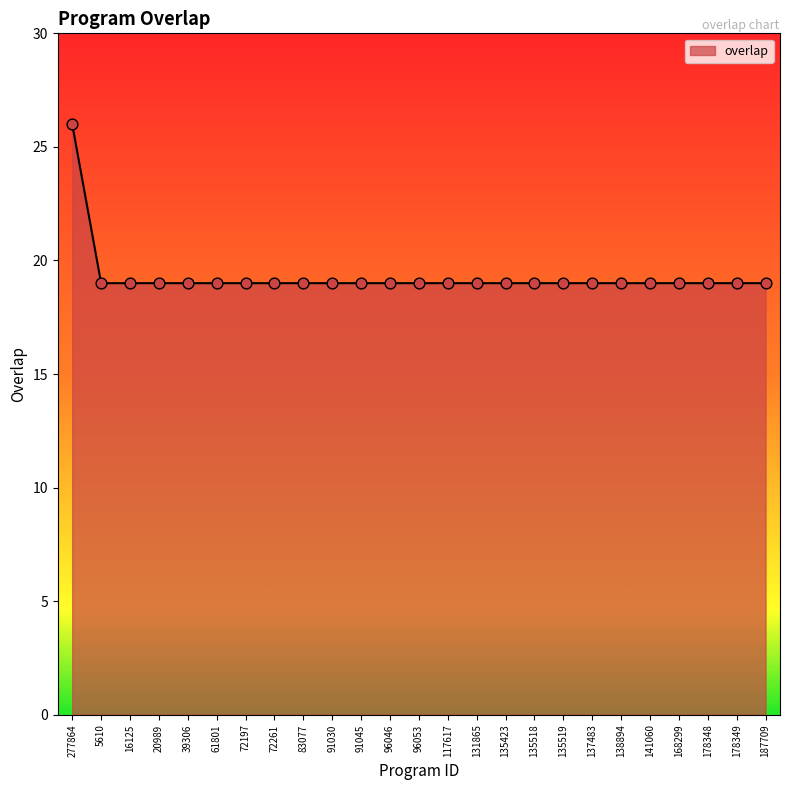

Approximately how many times larger is the value at 20989 compared to 131865?

1.0